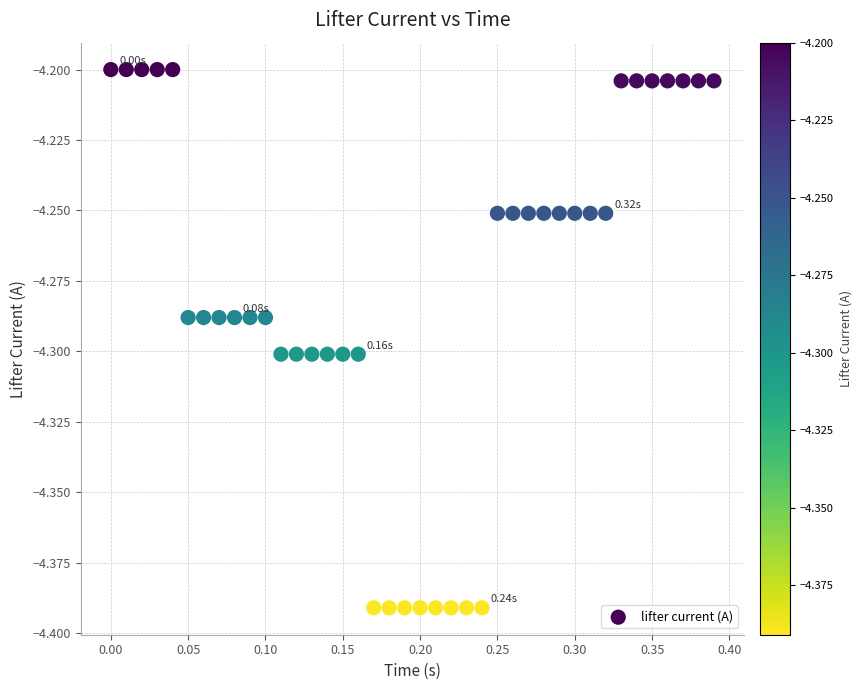

What is the range of X values (max minus min)?

0.4